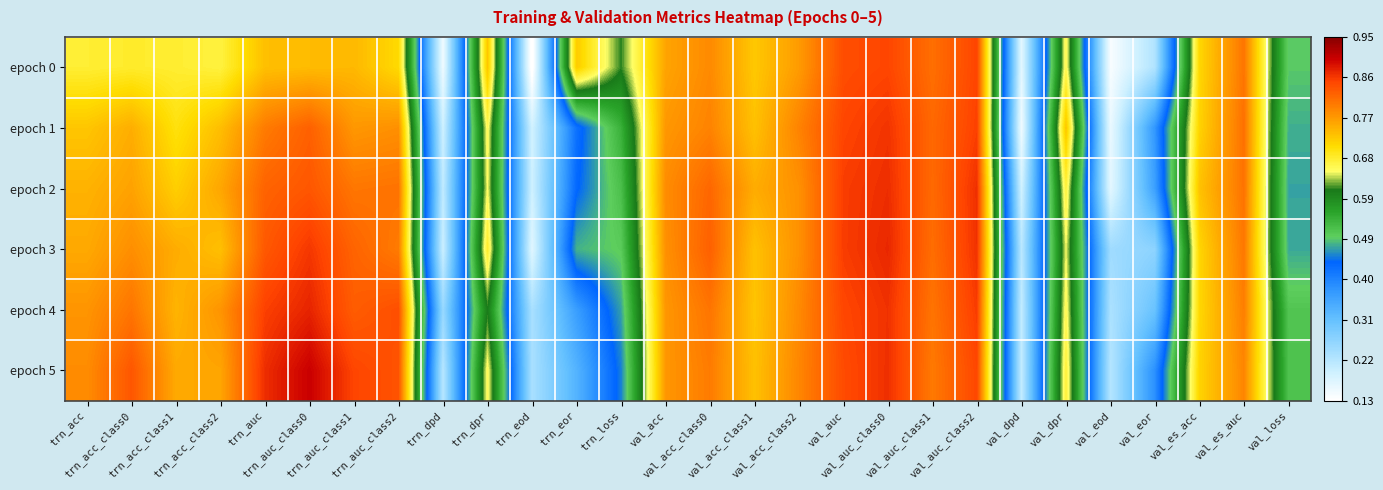

Count the number of categories in the chart.

28